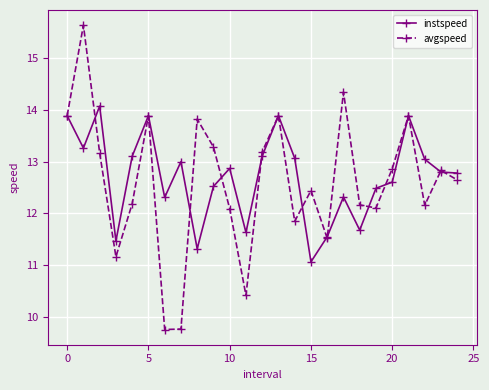

At how many categories does at least one series exceed 11?

25